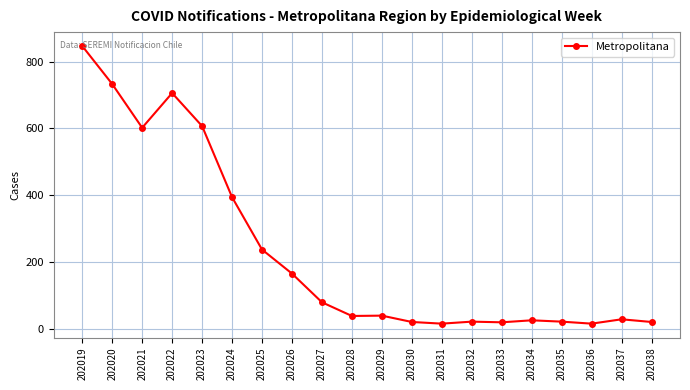

What is the maximum value shown in the chart?

847